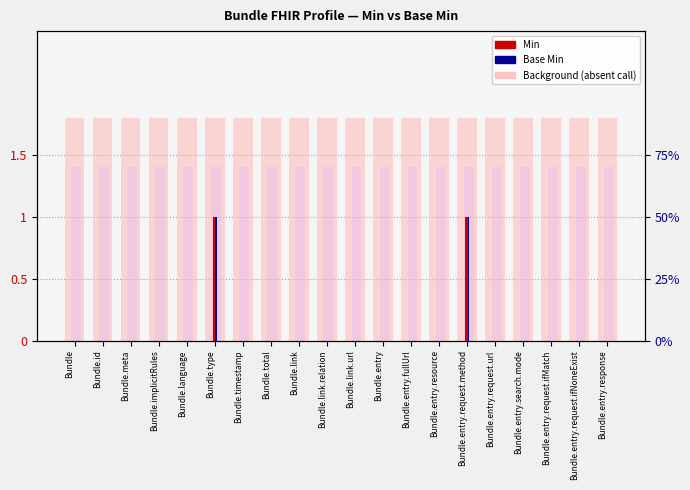

How many data points in Base Min are above 0?

2